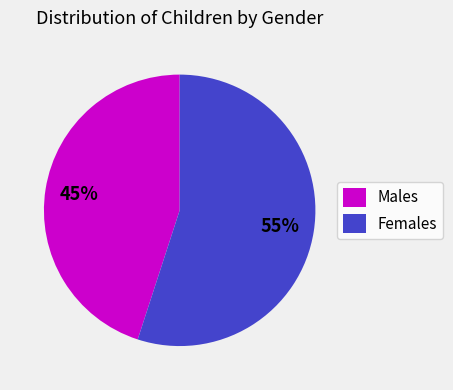

What percentage is the Males slice, to the nearest percent?

45%